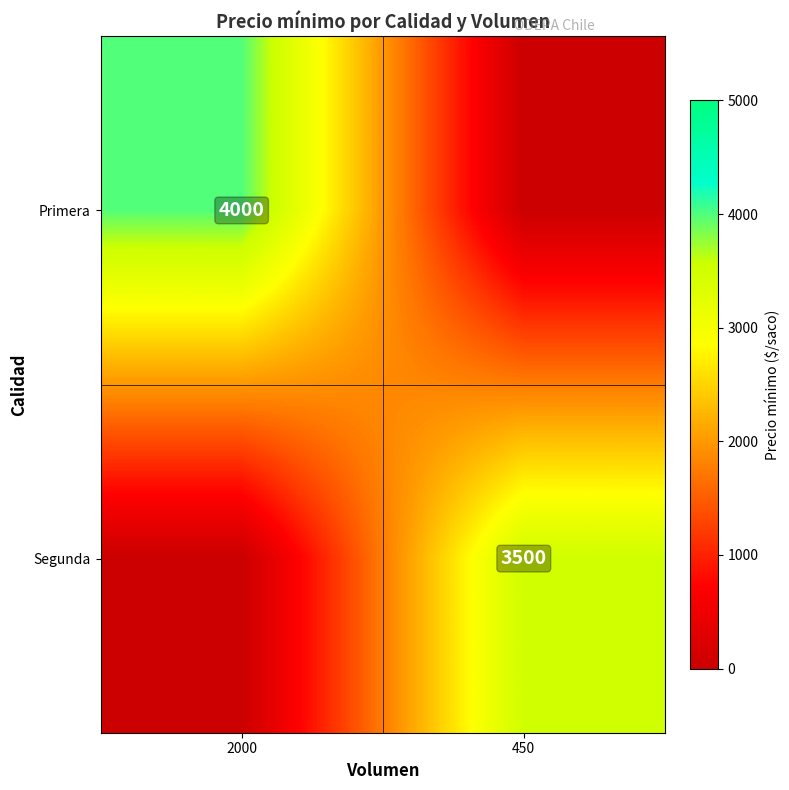

Is it true that Segunda equals 1440 at 450?

False